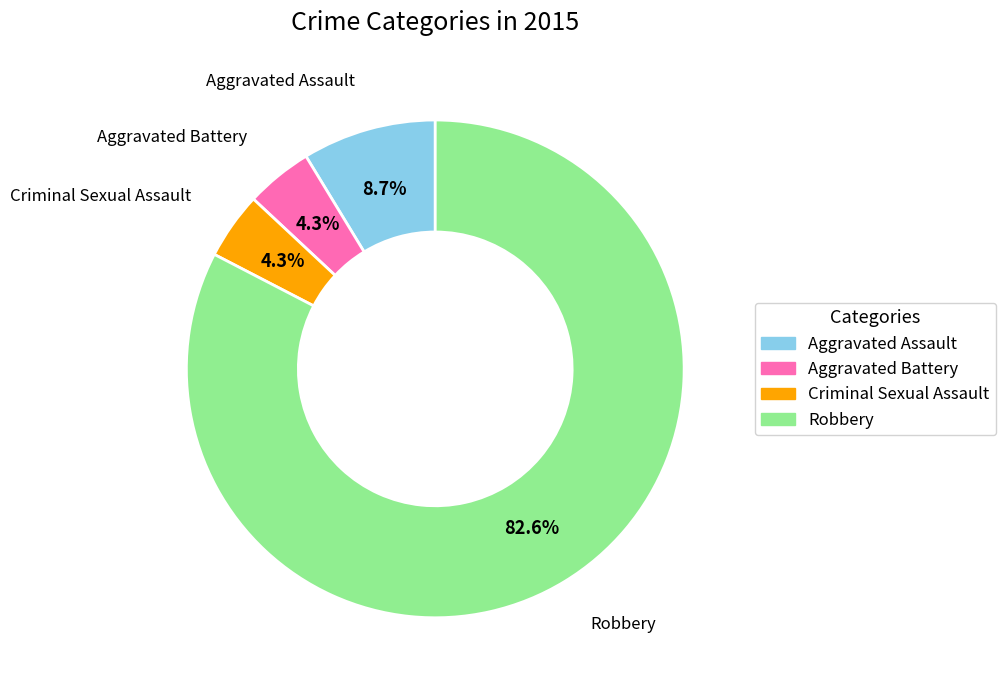

Which slice is the largest?

Robbery